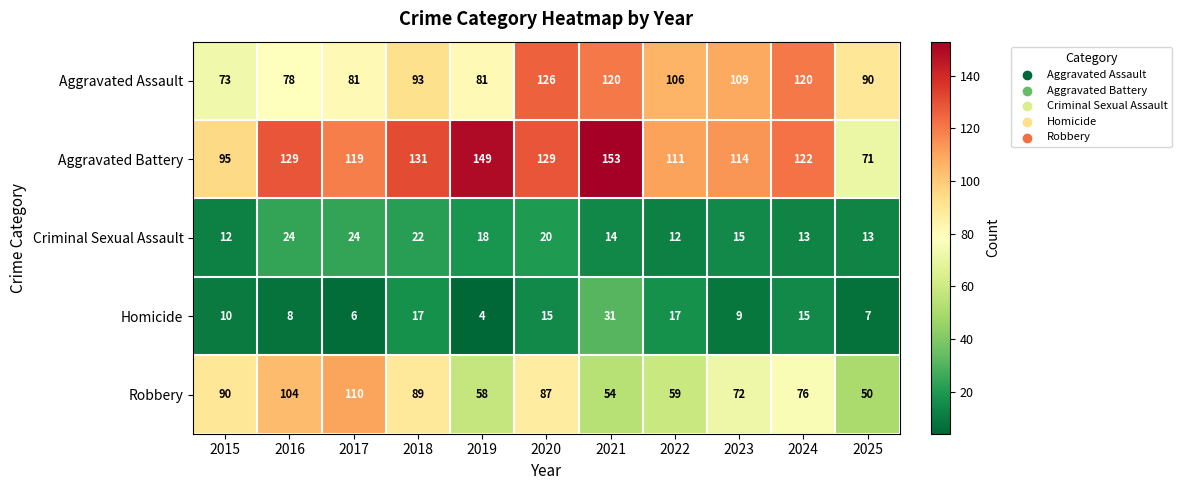

How many series are shown in this chart?

5